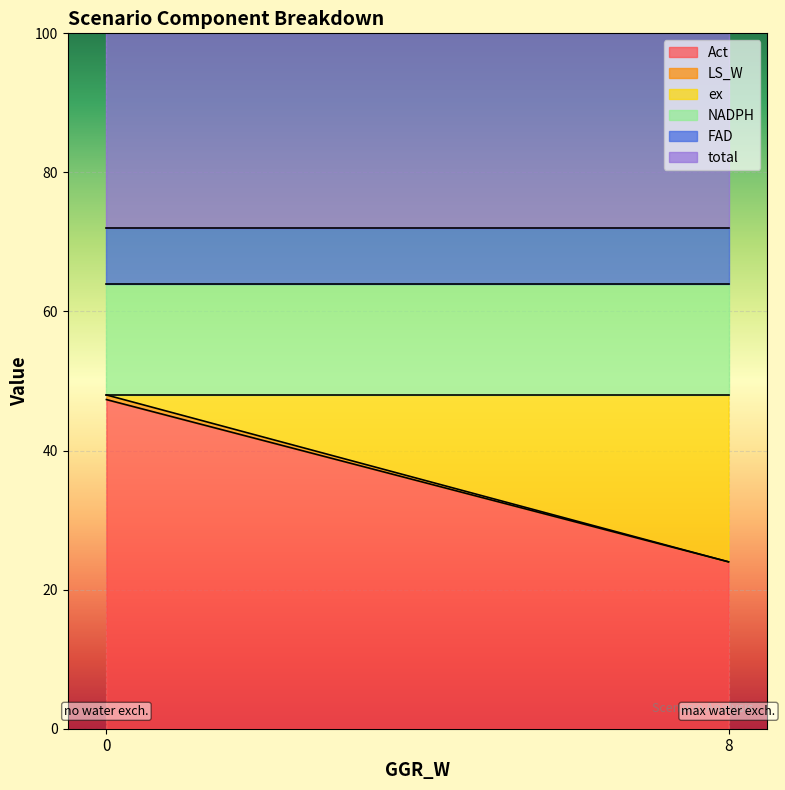

Which series changed the most between no water exch. and max water exch.?

ex